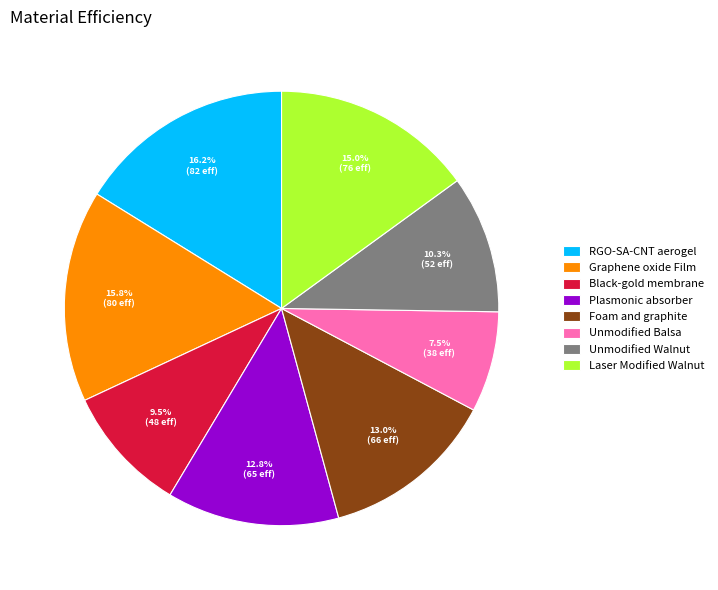

How many slices are in this pie chart?

8